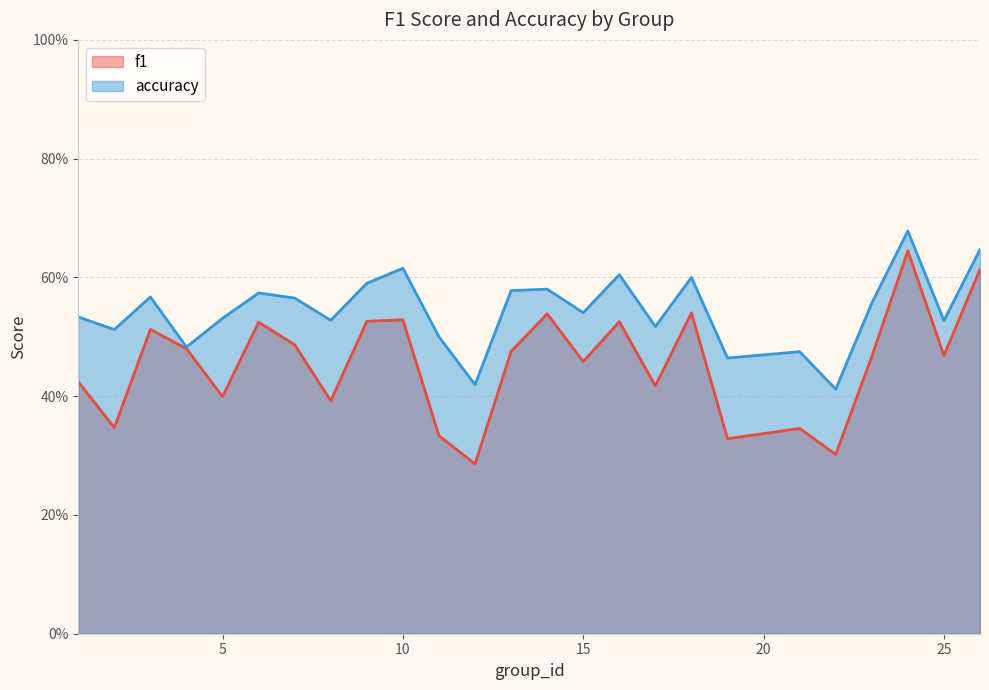

How many interior local valleys does the accuracy series have?

9